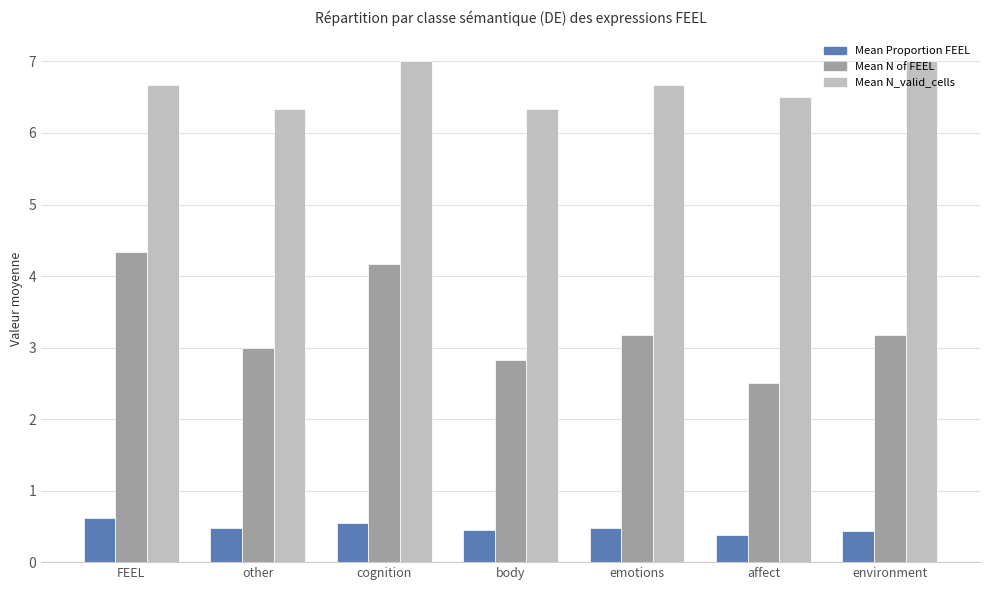

Which series has the widest spread of values?

Mean N of FEEL